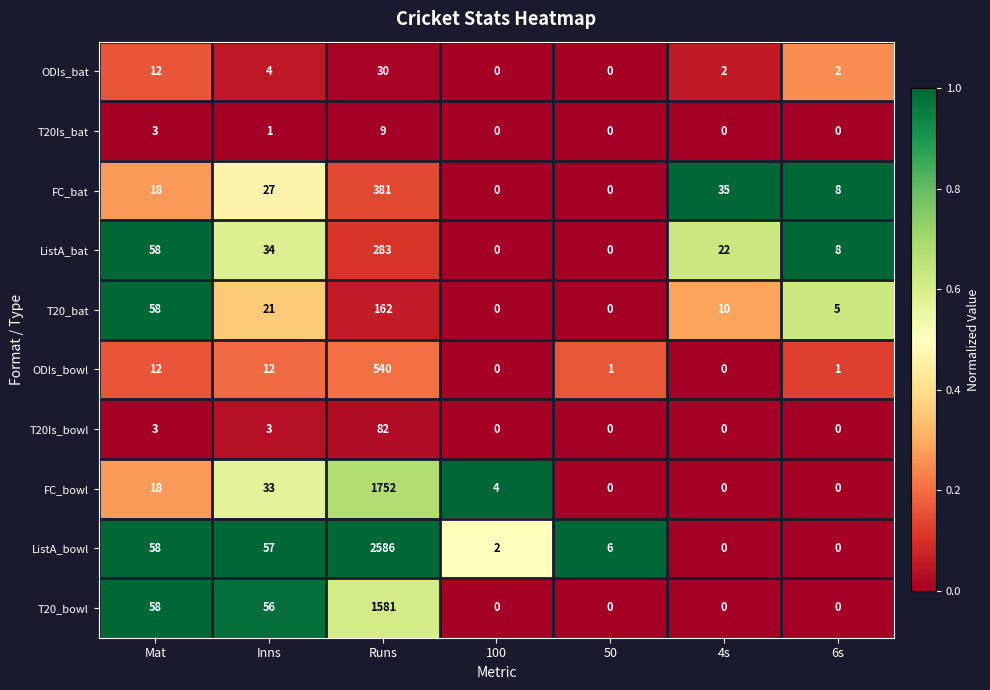

At which label is ODIs_bat closest to 15?

Mat